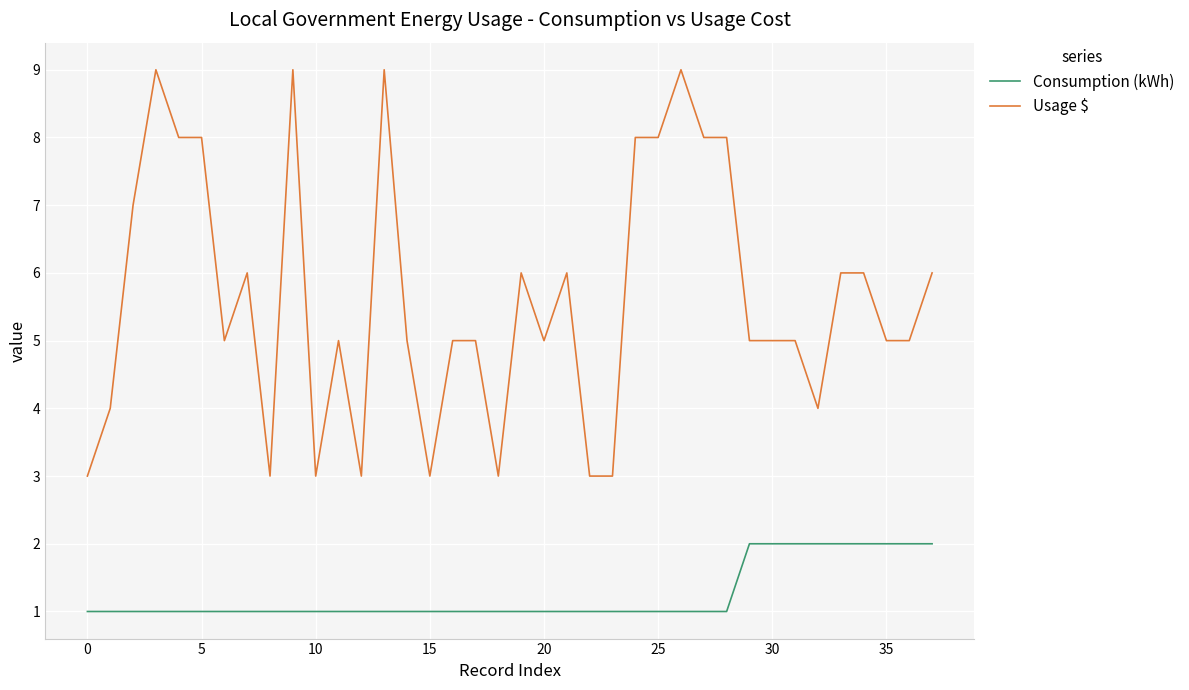

Which series has the widest spread of values?

Usage $